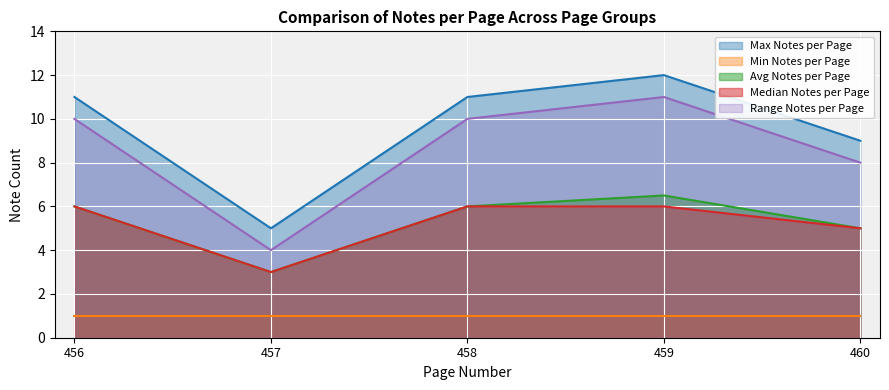

Which has a higher value, 457 or 456?

456